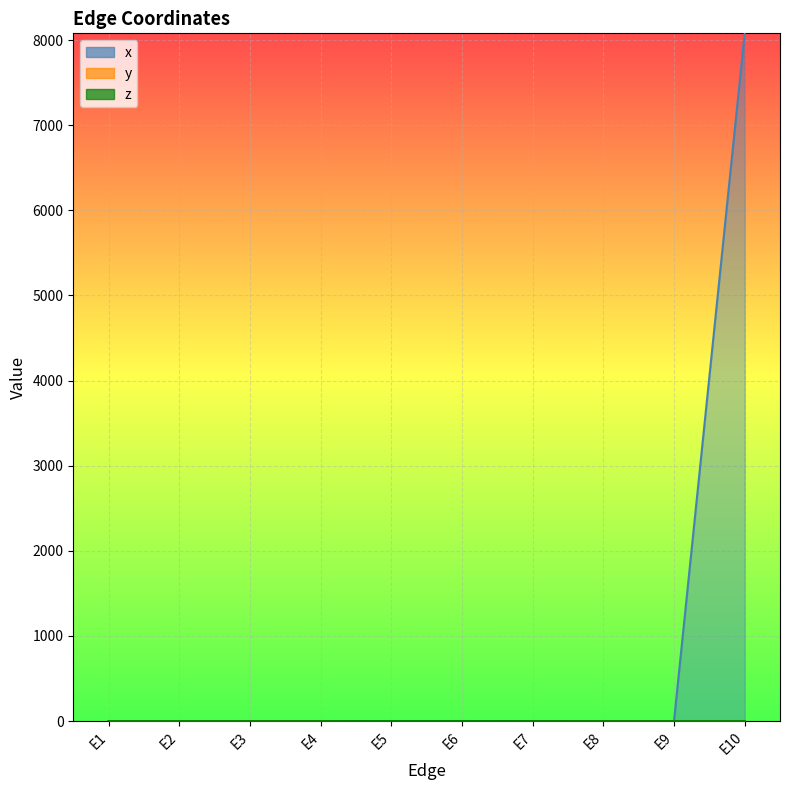

The x series shows 0.4 at E1. True or false?

False